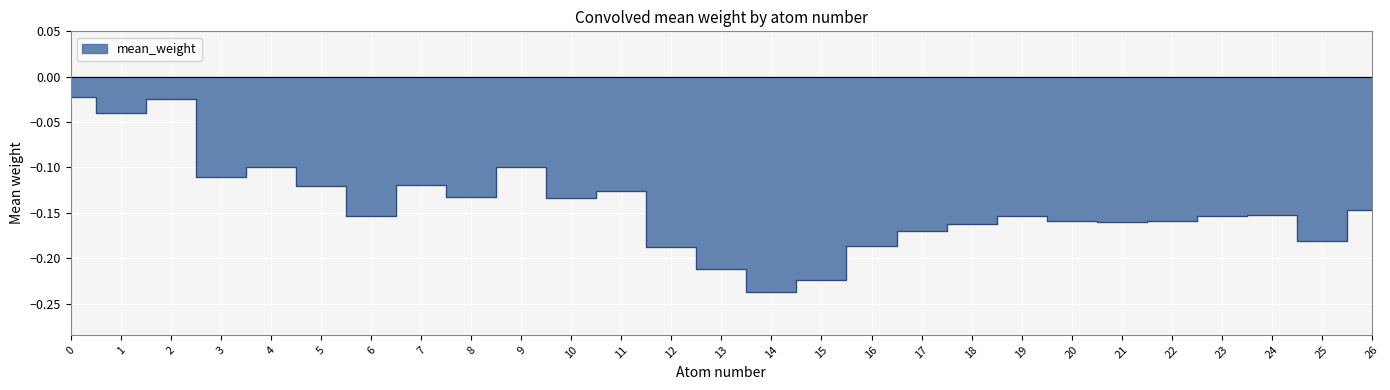

Reading left to right, what are all the values shown in this chart?

-0.0	-0.0	-0.0	-0.1	-0.1	-0.1	-0.2	-0.1	-0.1	-0.1	-0.1	-0.1	-0.2	-0.2	-0.2	-0.2	-0.2	-0.2	-0.2	-0.2	-0.2	-0.2	-0.2	-0.2	-0.2	-0.2	-0.1